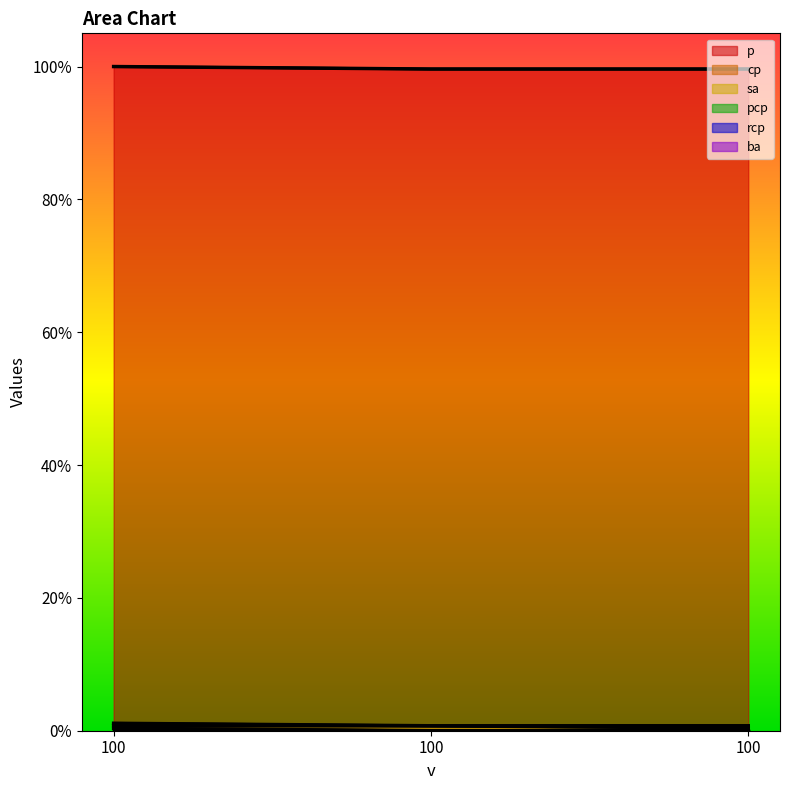

What is the spread (max minus min) of values at 100?

1.0